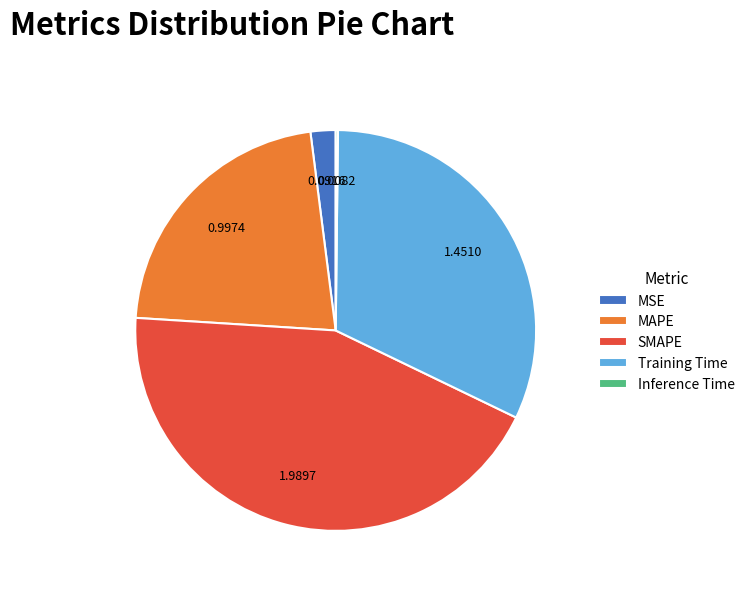

Approximately how many times larger is the value at Training Time compared to SMAPE?

0.7